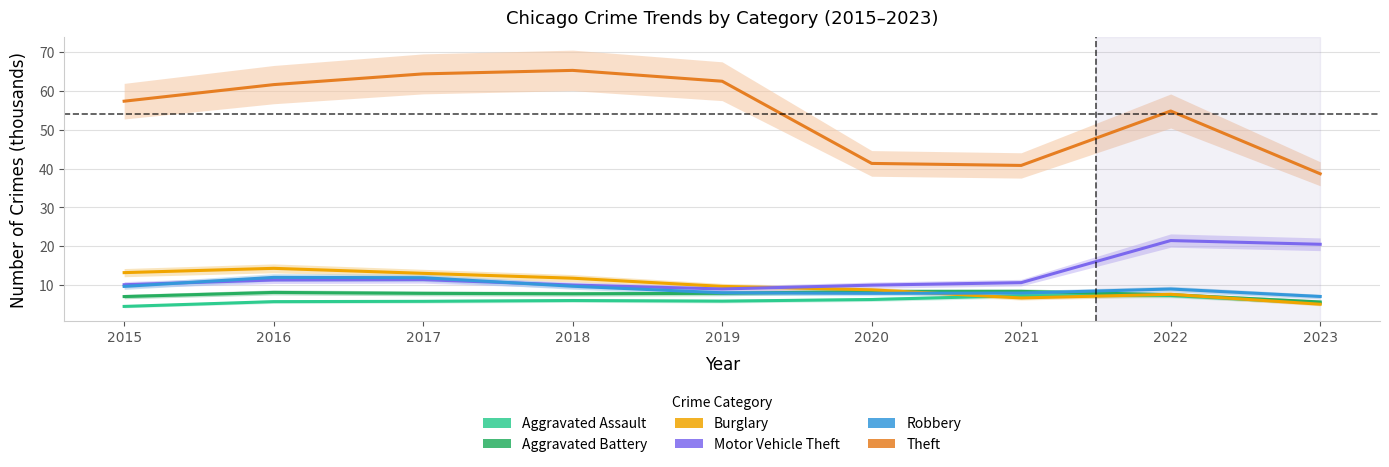

How many lines are shown in the chart?

6